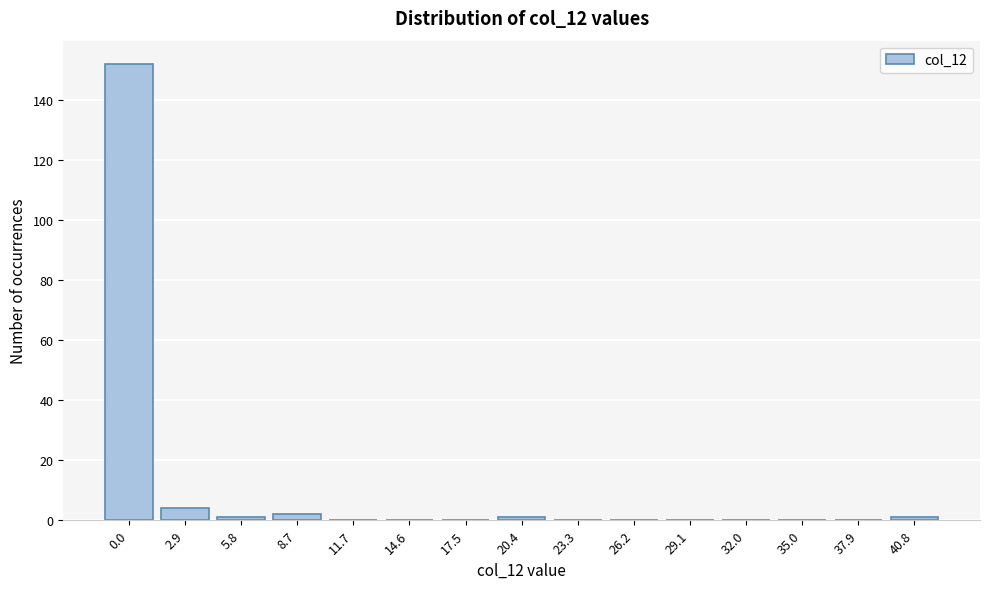

Reading left to right, what are all the values shown in this chart?

0.0=152	2.9=4	5.8=1	8.7=2	11.7=0	14.6=0	17.5=0	20.4=1	23.3=0	26.2=0	29.1=0	32.0=0	35.0=0	37.9=0	40.8=1